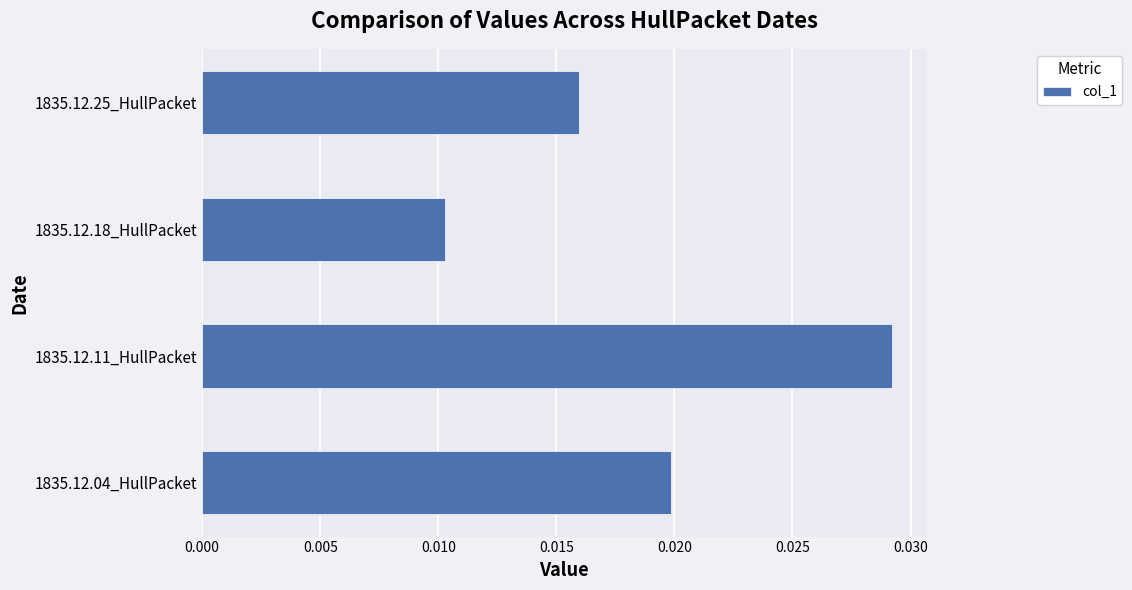

Rank the categories by value from highest to lowest.

1835.12.11_HullPacket, 1835.12.04_HullPacket, 1835.12.25_HullPacket, 1835.12.18_HullPacket